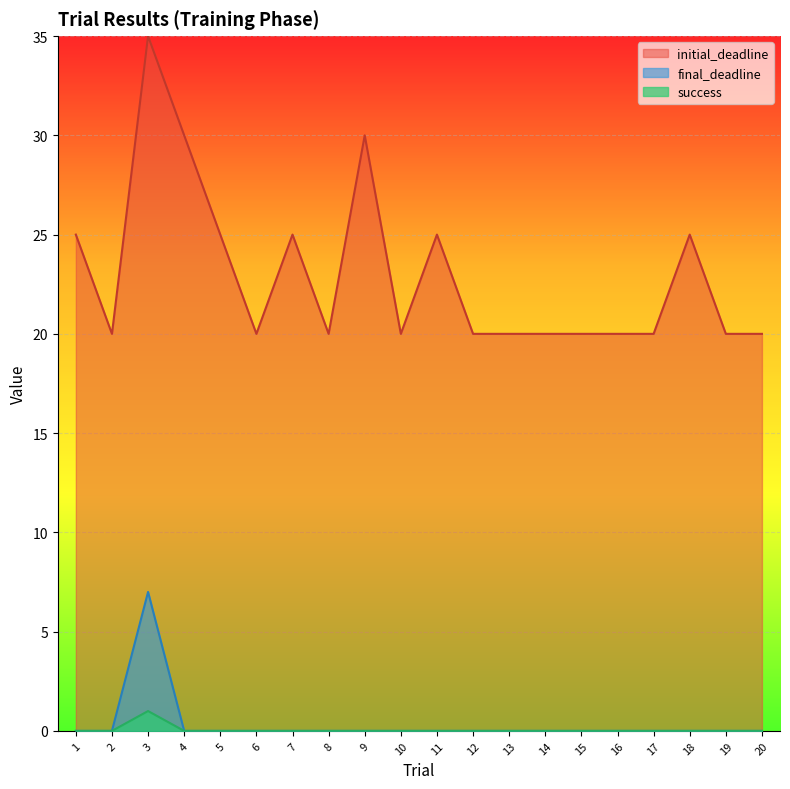

Is the value of final_deadline at 11 greater than the value of success at 15?

No